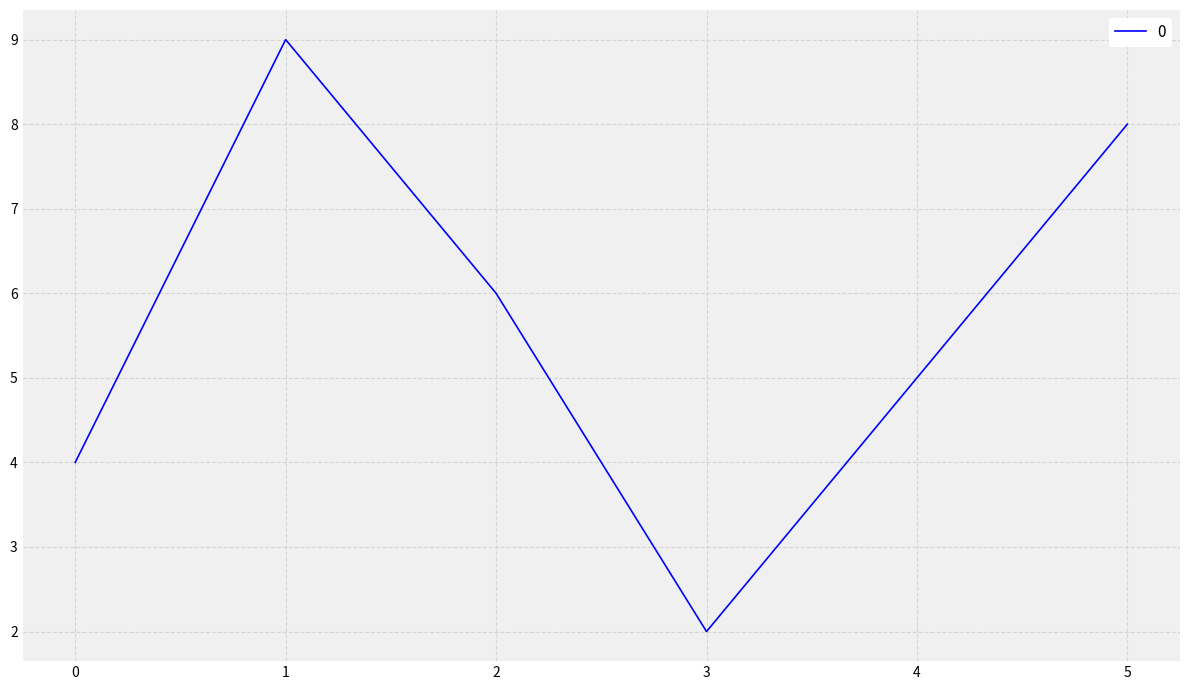

Where is the first local maximum?

1